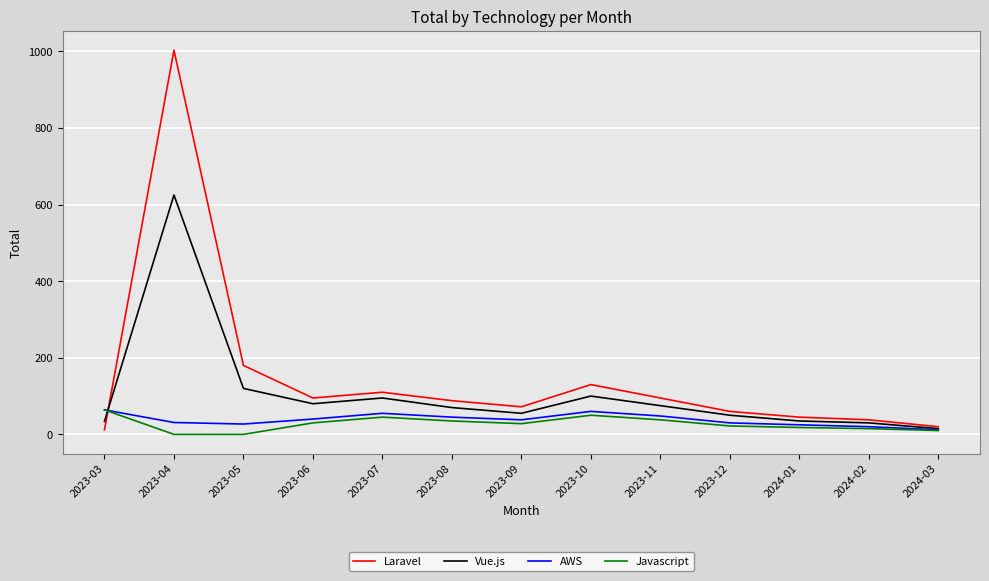

True or false: Laravel has more than 2 interior local peaks.

True